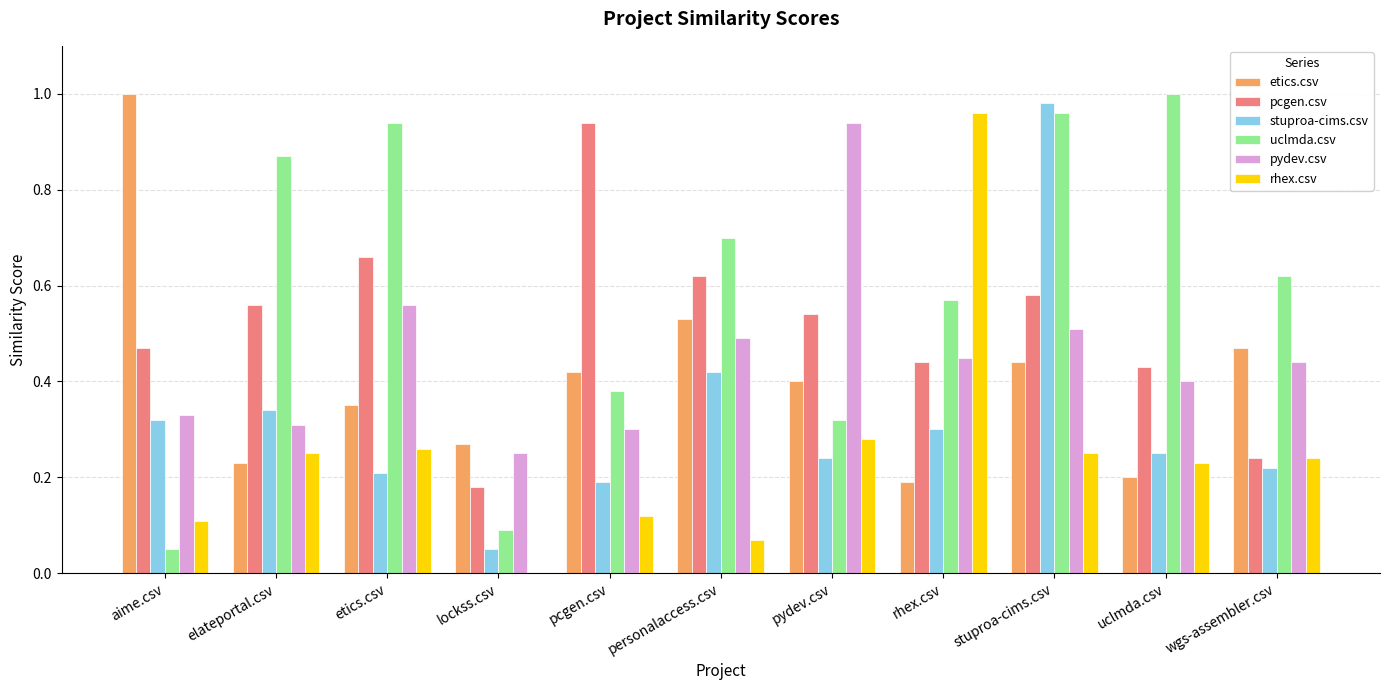

How many groups of bars are there?

11